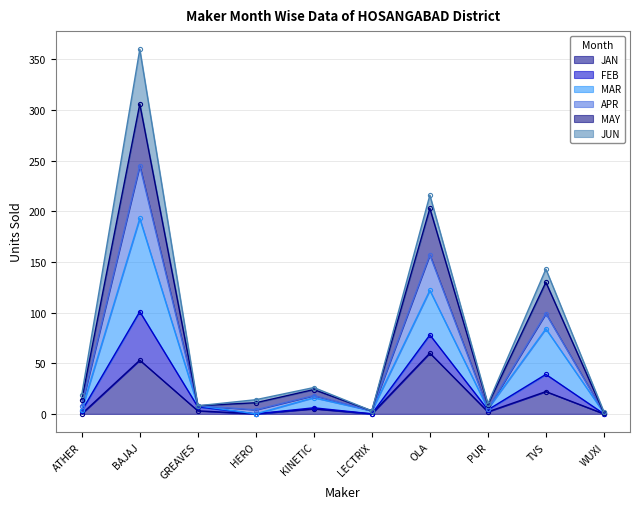

How many data points in MAY are above 14?

4